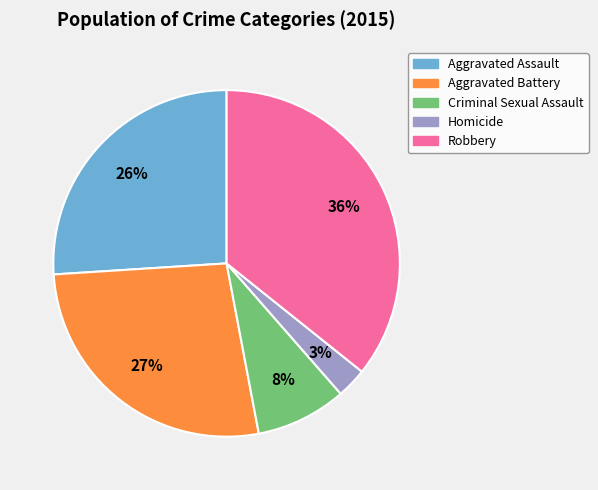

Is there any slice that represents more than half of the pie?

No